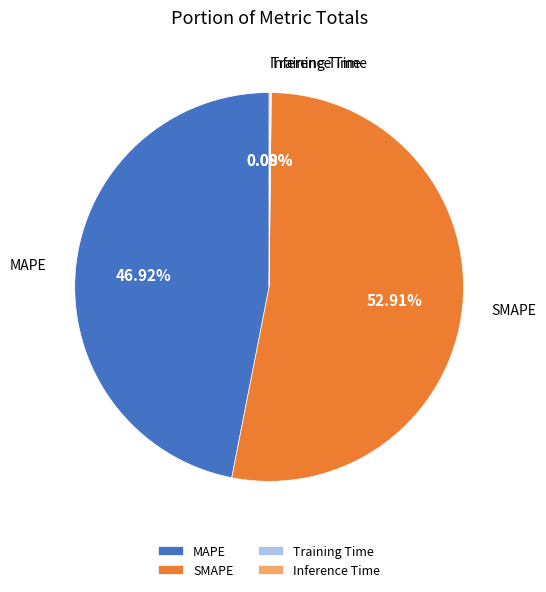

Does any single category account for the majority?

Yes